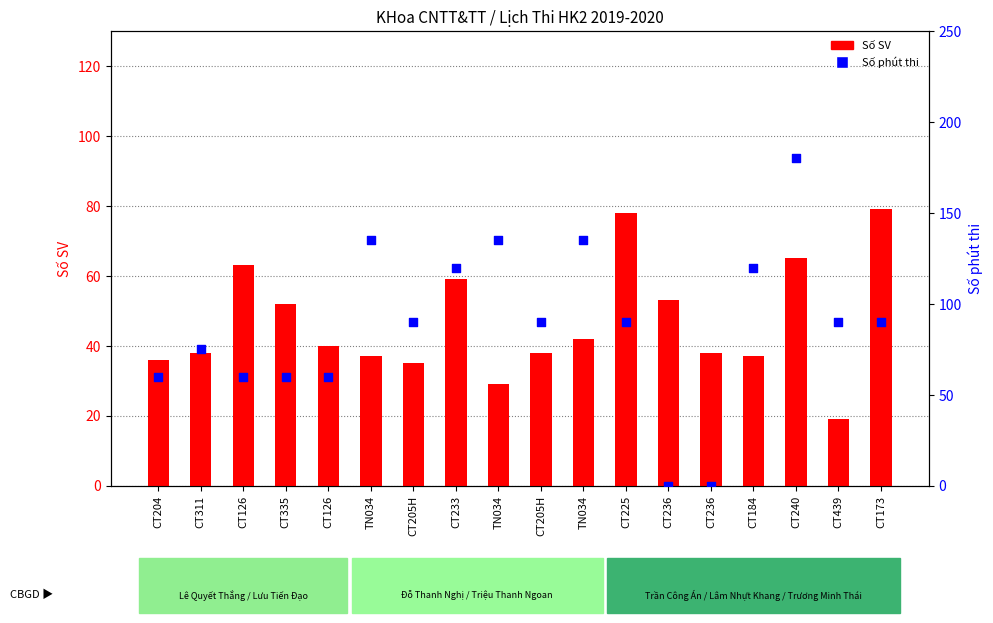

Which series has the largest Y range (max minus min)?

Số phút thi